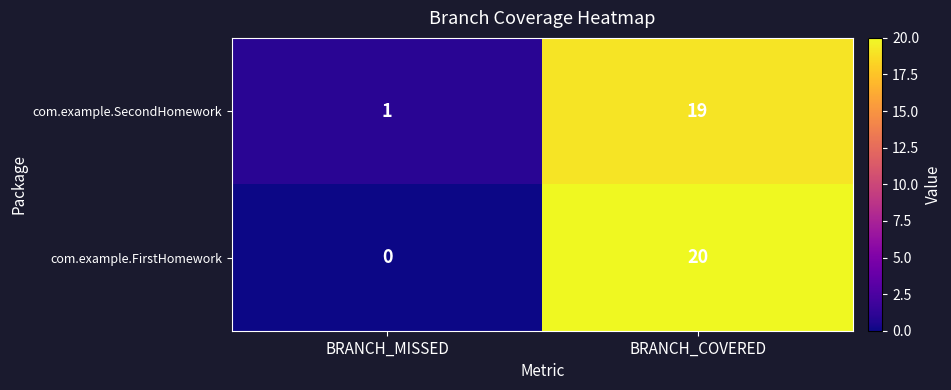

The value of com.example.SecondHomework at BRANCH_COVERED is 28. True or false?

False